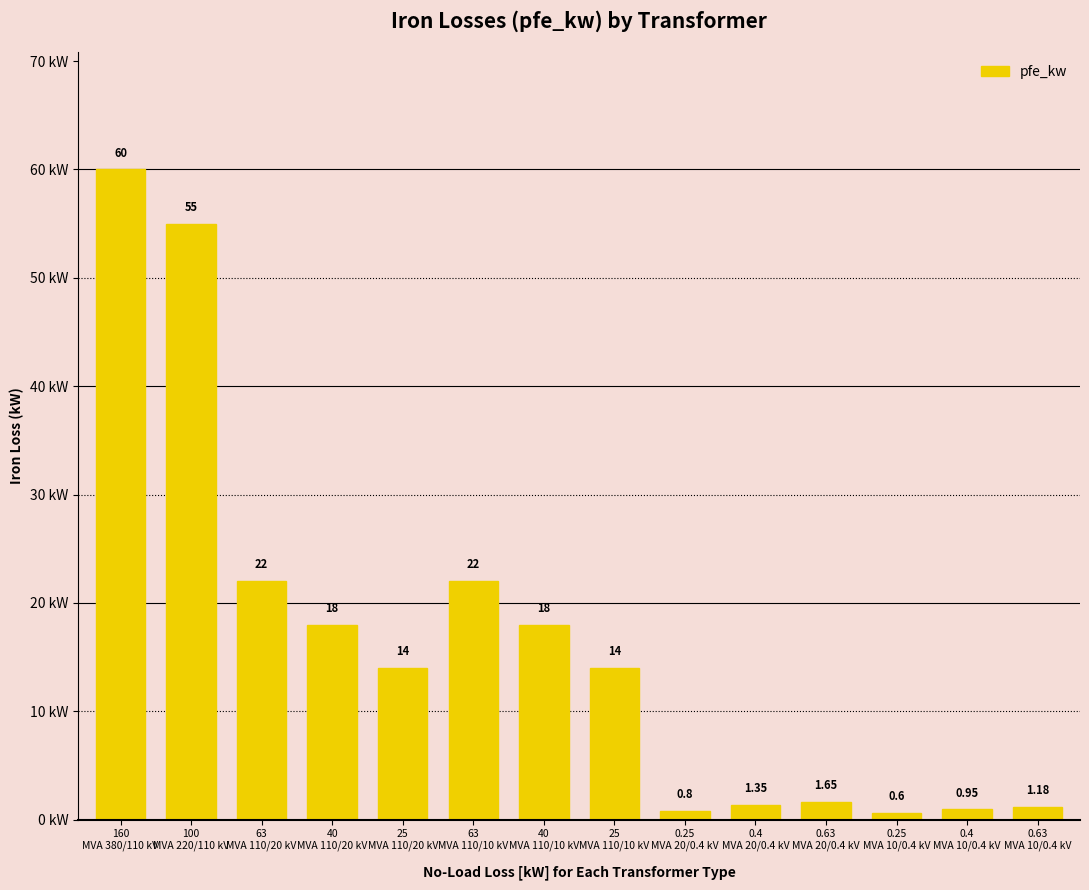

What position from the right is 0.4
MVA 10/0.4 kV?

2